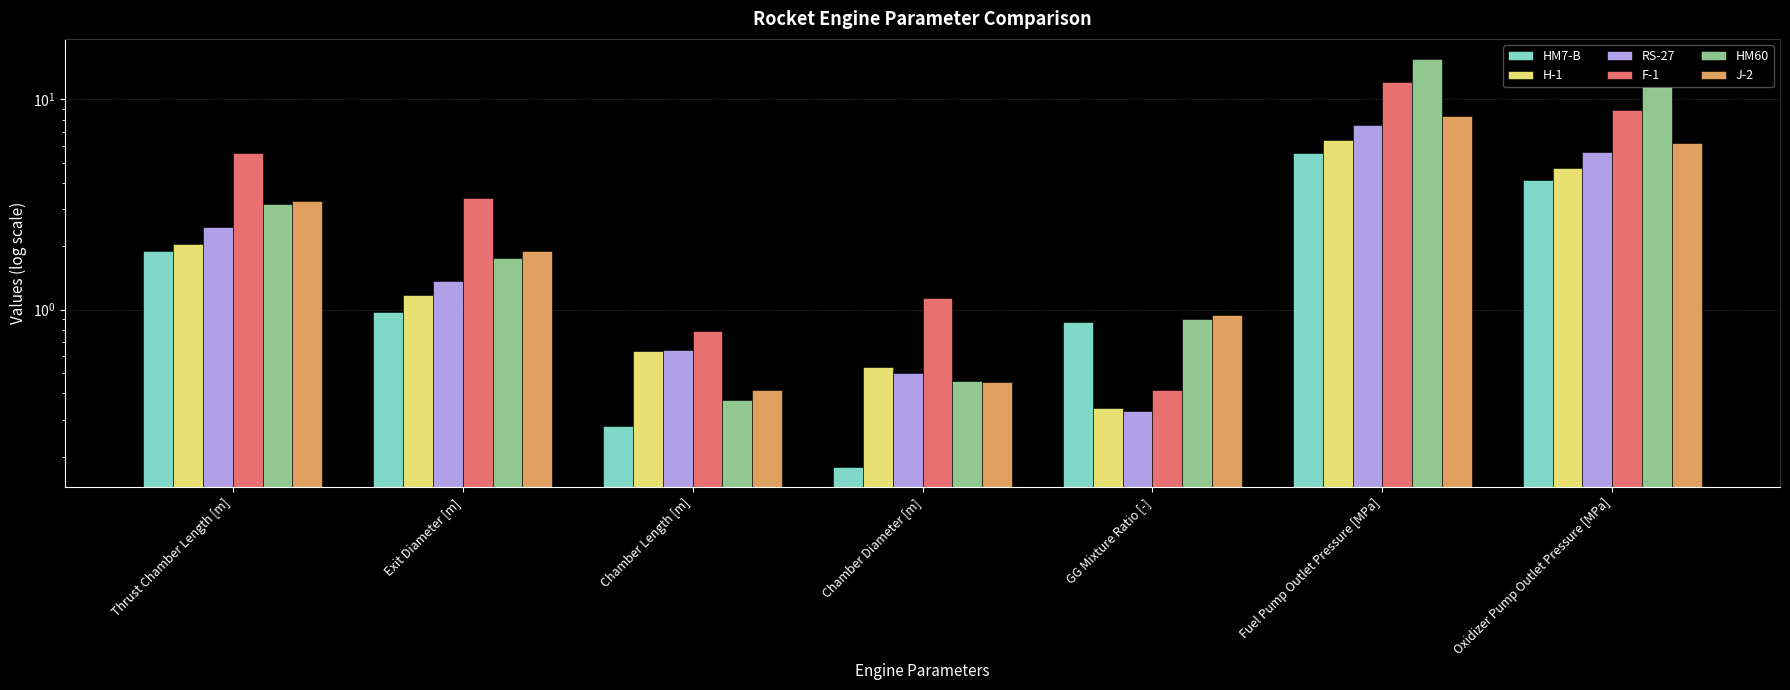

Which series has the widest spread of values?

HM60